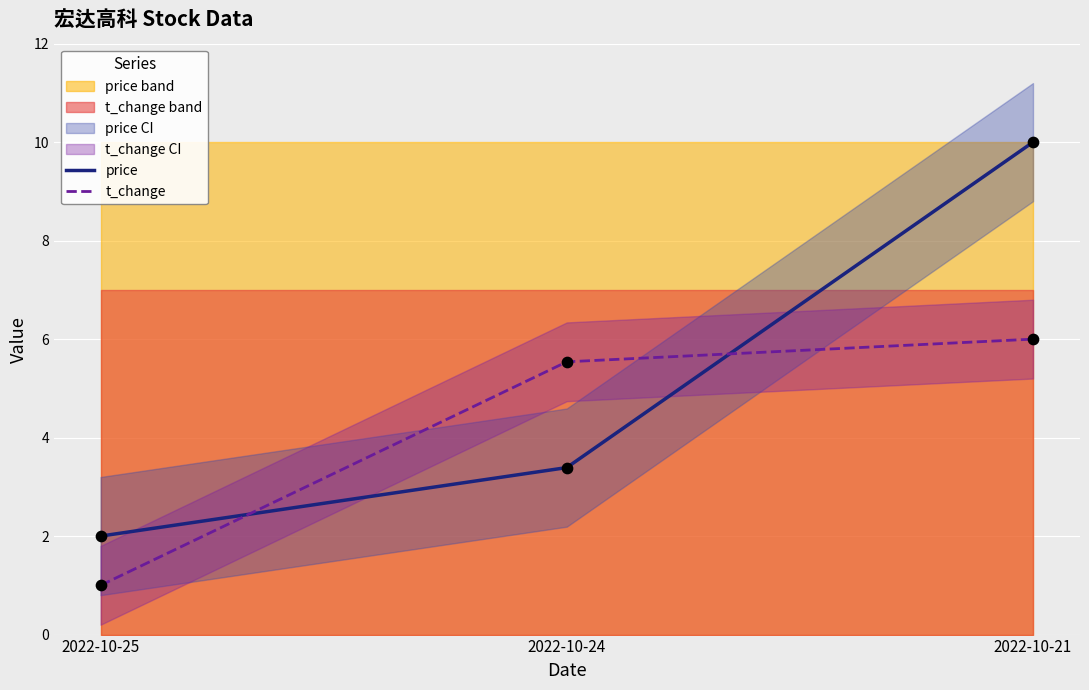

What is the total value across all series at 2022-10-24?

8.9